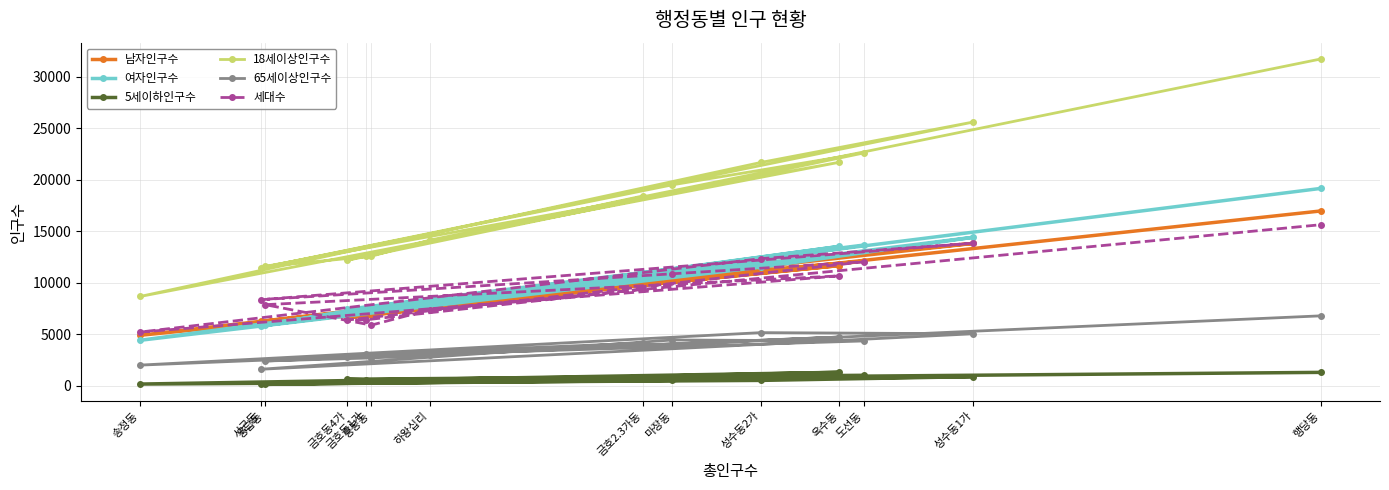

At which label does 남자인구수 reach its peak?

행당동